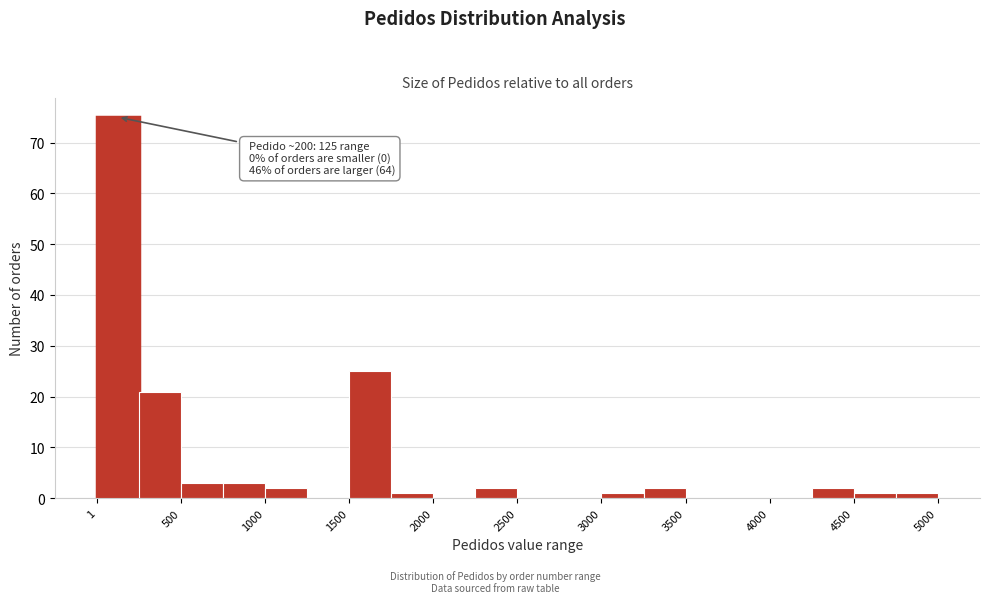

Which range on the x-axis has the tallest bar?

0 to 250